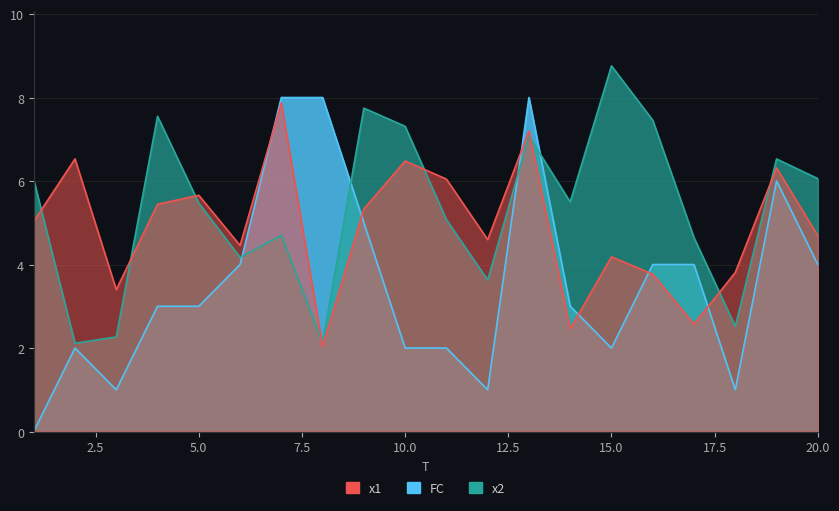

Which series ends up on top after the final intersection of x2 and FC?

x2